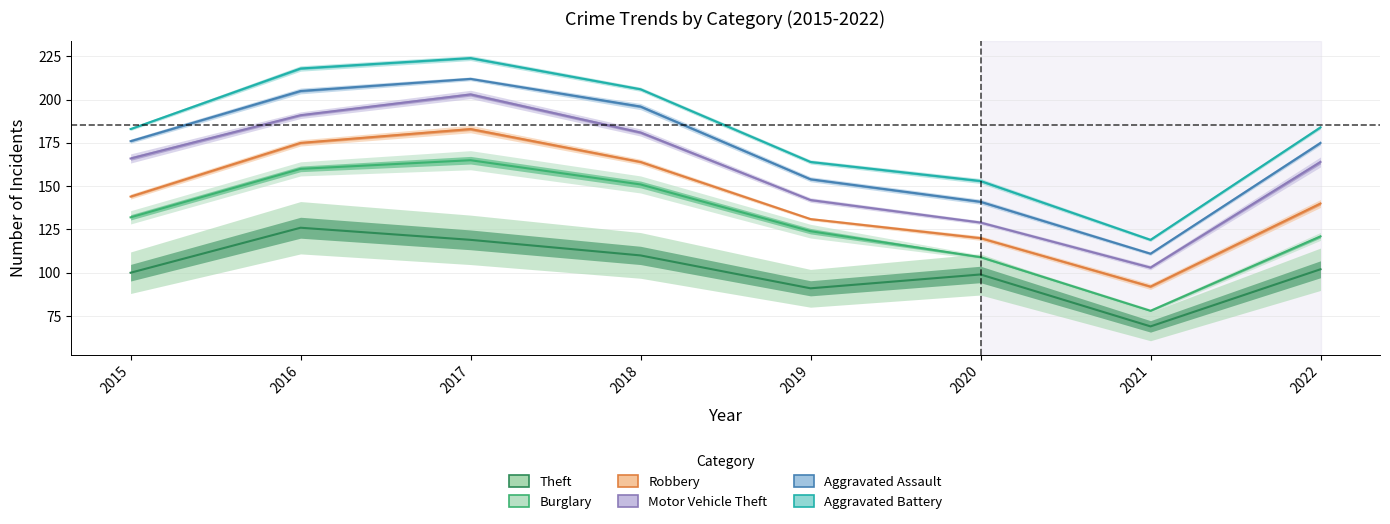

True or false: Robbery has a value of 58 at 2020.

False